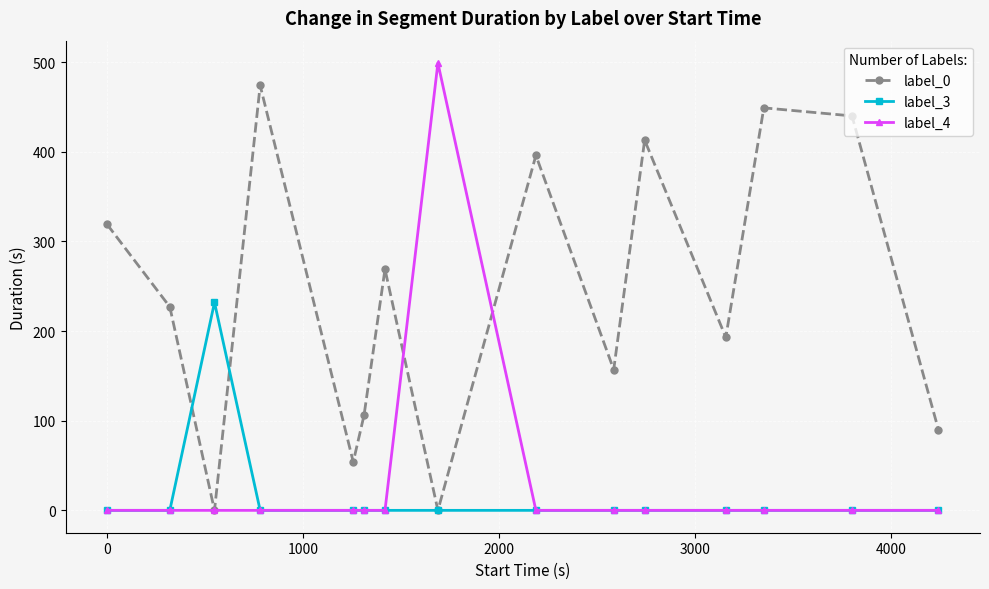

Which series has the largest total across all categories?

label_0